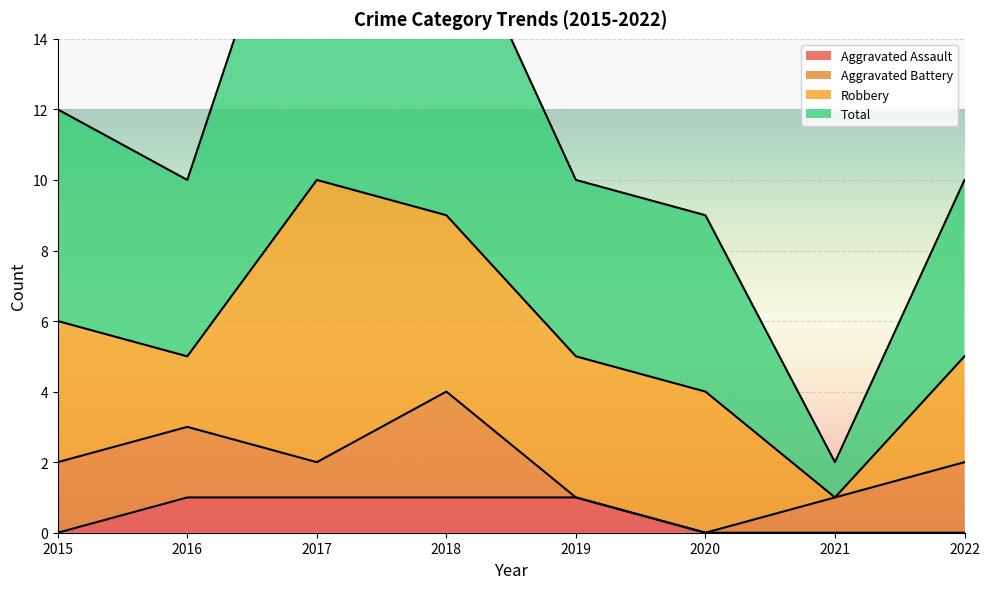

Is it true that Aggravated Assault equals 1 at 2016?

True